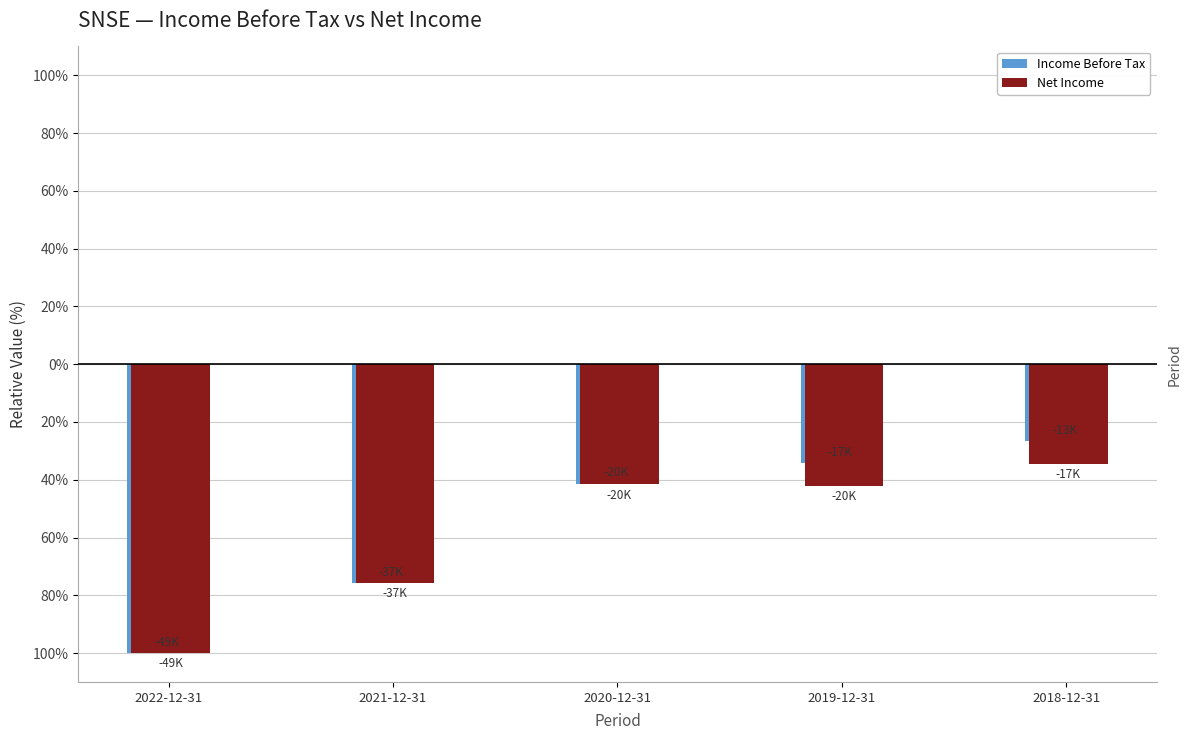

Reading left to right, transcribe all the data shown in this chart.

Income Before Tax: 2022-12-31=-100.0	2021-12-31=-75.7	2020-12-31=-41.4	2019-12-31=-34.4	2018-12-31=-26.7
Net Income: 2022-12-31=-100.0	2021-12-31=-75.7	2020-12-31=-41.6	2019-12-31=-42.2	2018-12-31=-34.6